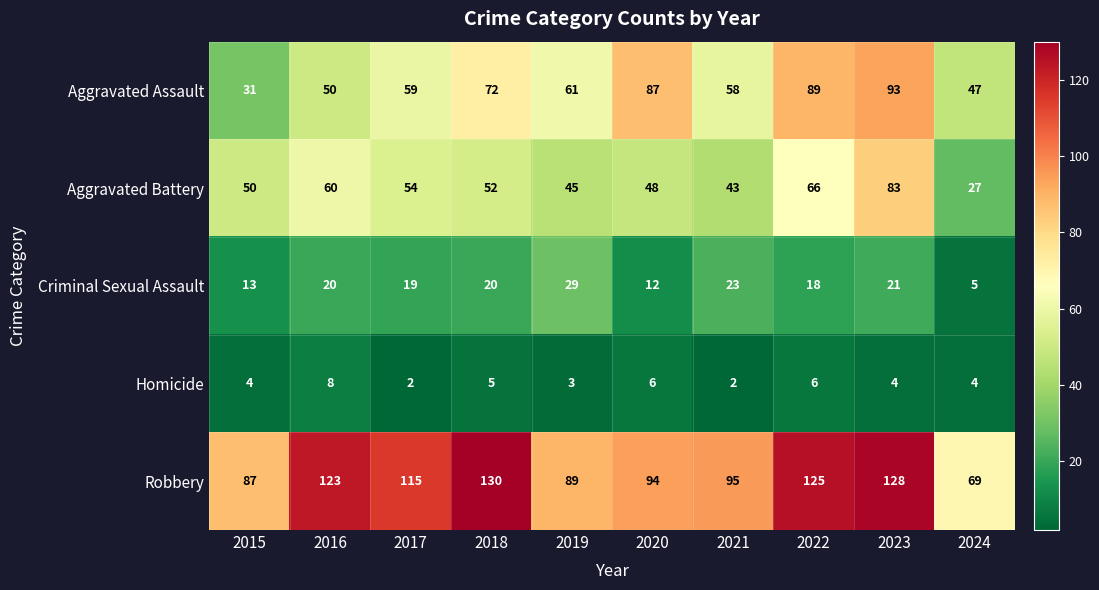

List the series in order of their peak value, lowest first.

Homicide, Criminal Sexual Assault, Aggravated Battery, Aggravated Assault, Robbery